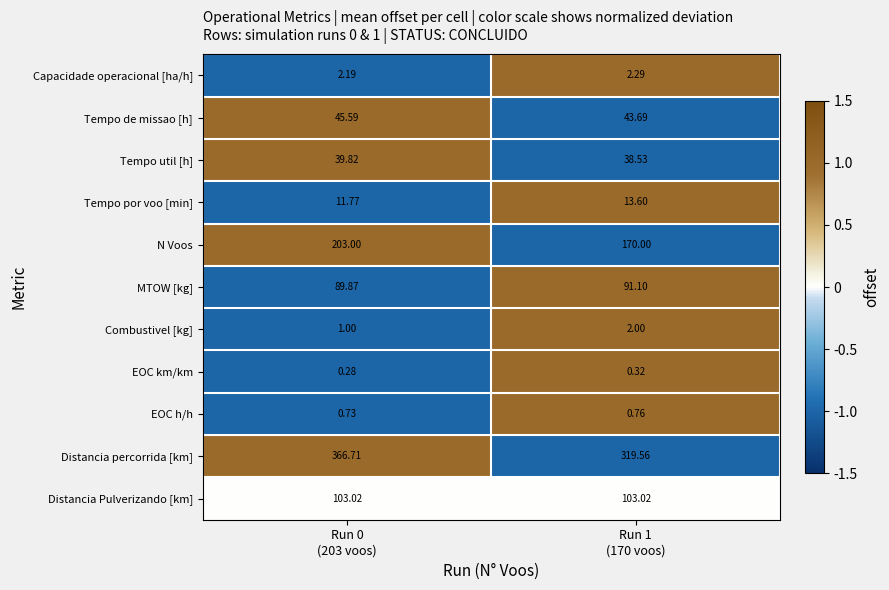

Which series has the largest range (max minus min)?

Distancia percorrida [km]